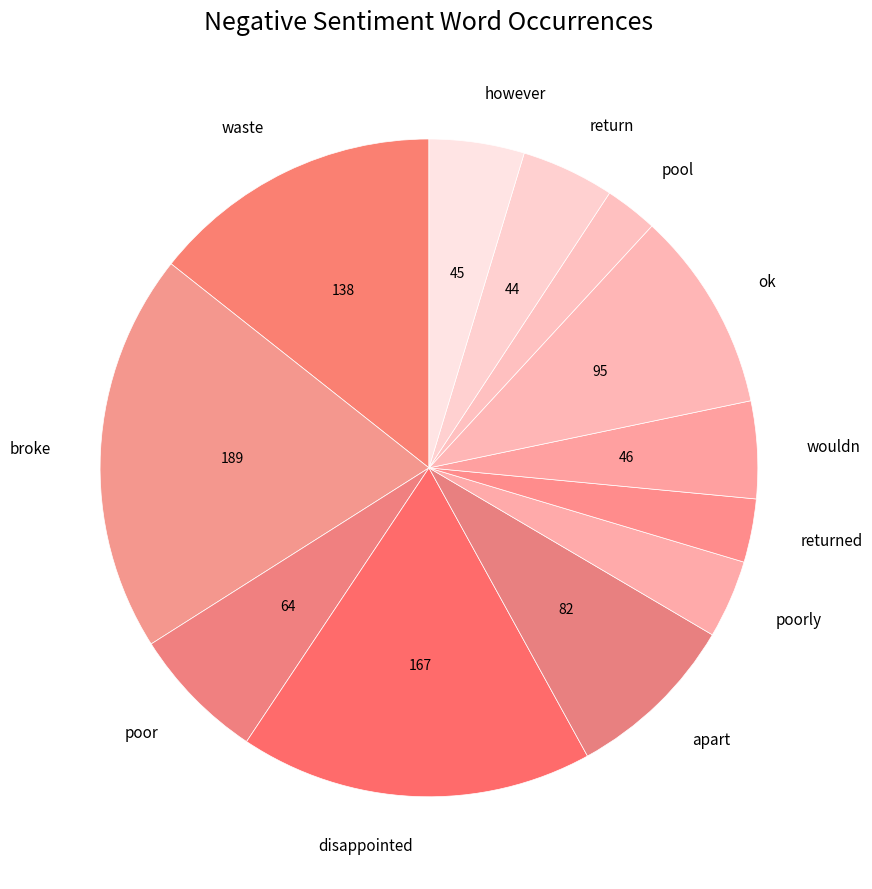

Which slice is the largest?

broke